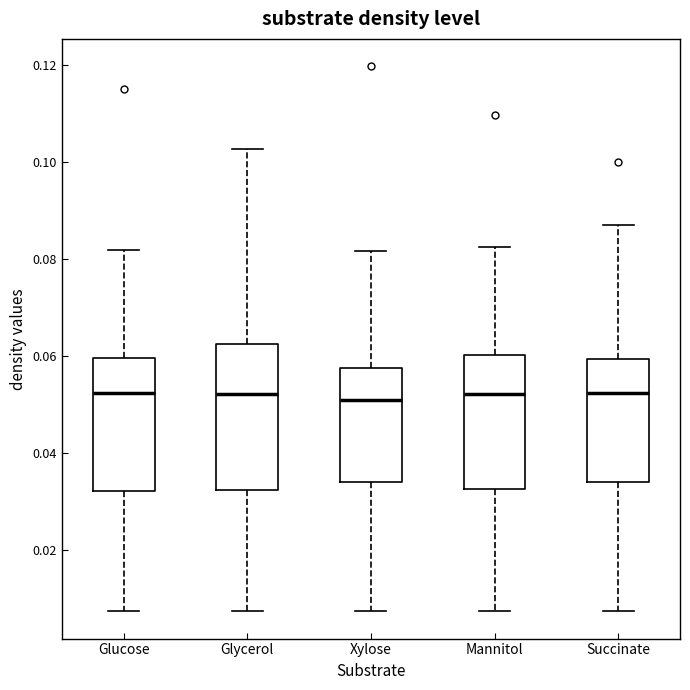

Reading left to right, transcribe this box plot: for each box, give where its median line is, the range the box spans, and where its two whiskers end, as read against the y-axis. The values are not printed on the chart, so give them approximately, as read against the axis.

Glucose: median 0.052, box 0.032 to 0.060, whiskers 0.008 to 0.082
Glycerol: median 0.052, box 0.032 to 0.062, whiskers 0.008 to 0.102
Xylose: median 0.050, box 0.034 to 0.058, whiskers 0.008 to 0.082
Mannitol: median 0.052, box 0.032 to 0.060, whiskers 0.008 to 0.082
Succinate: median 0.052, box 0.034 to 0.060, whiskers 0.008 to 0.086